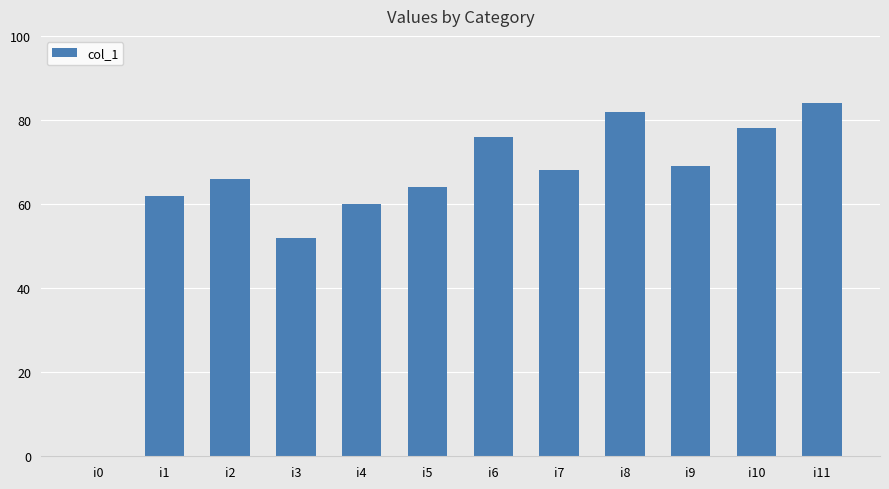

Does the chart contain stacked bars?

No